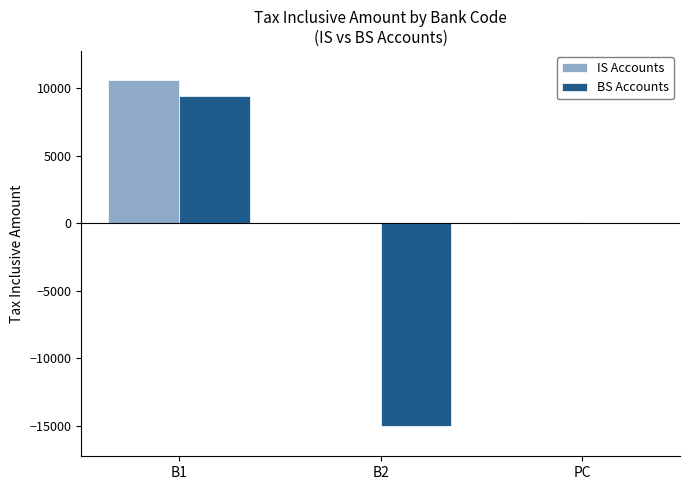

What is the sum of the IS Accounts values at B1 and PC?

10772